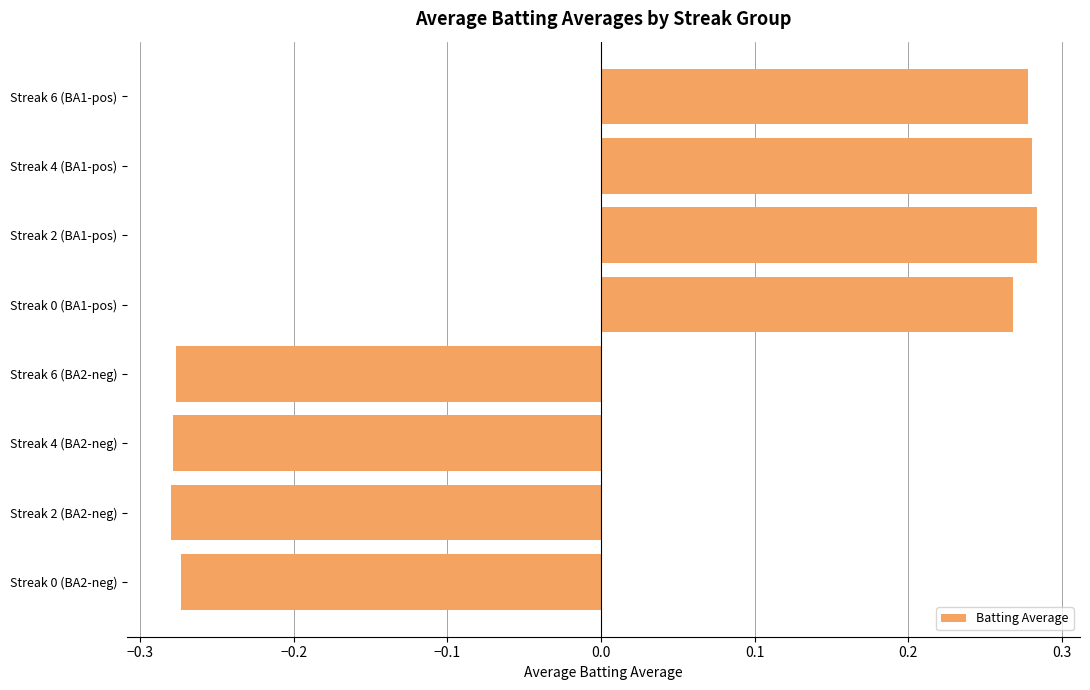

How many bars are there in total?

8